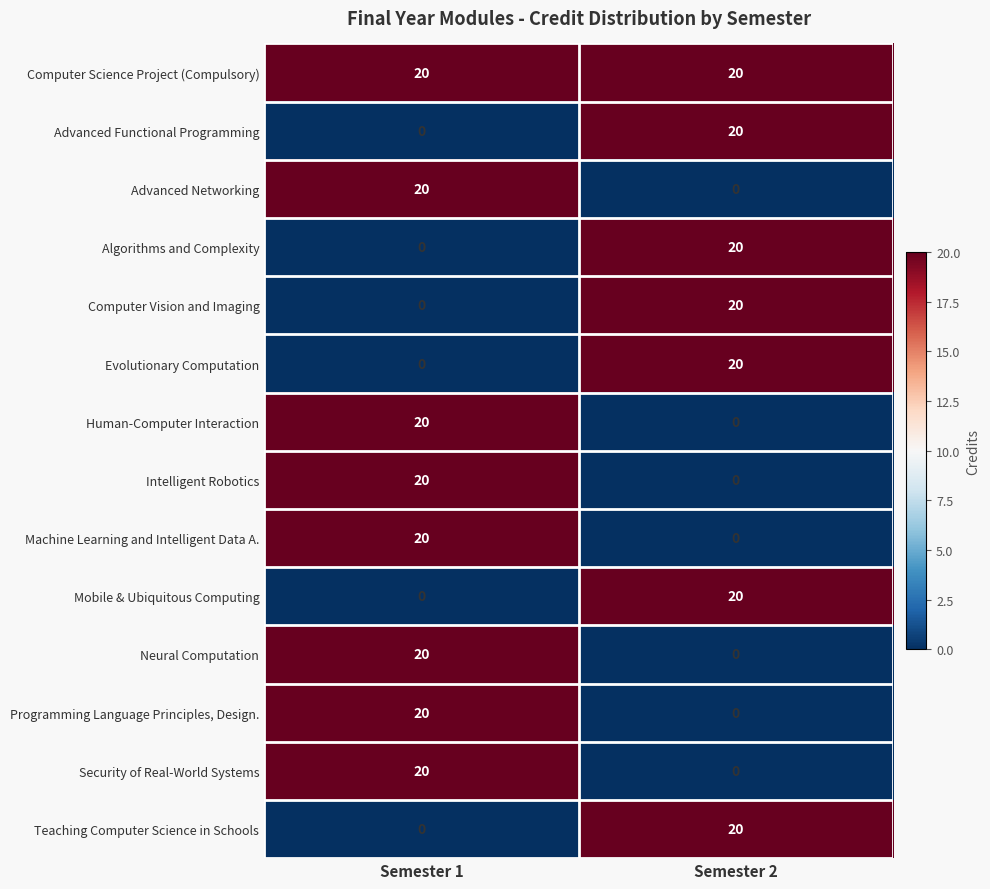

What is the difference between the maximum and minimum values in the Mobile & Ubiquitous Computing series?

20